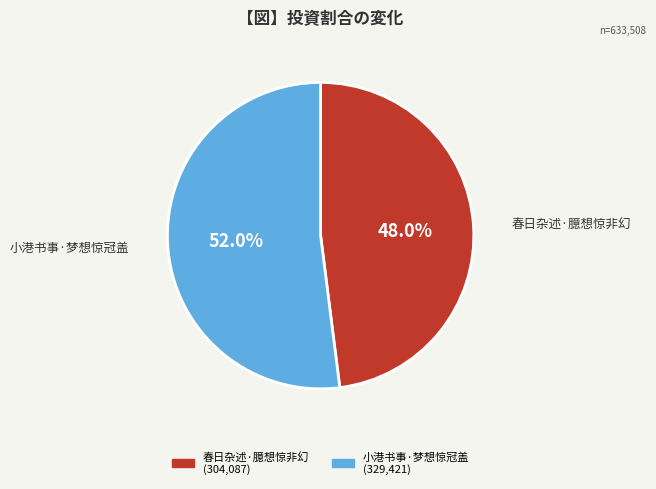

Count the number of slices in the pie.

2